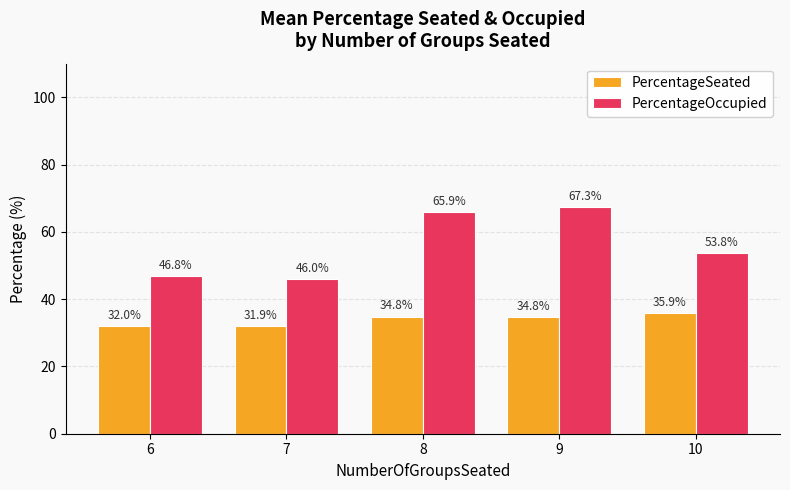

What is the difference between the PercentageSeated values at 10 and 9?

1.1